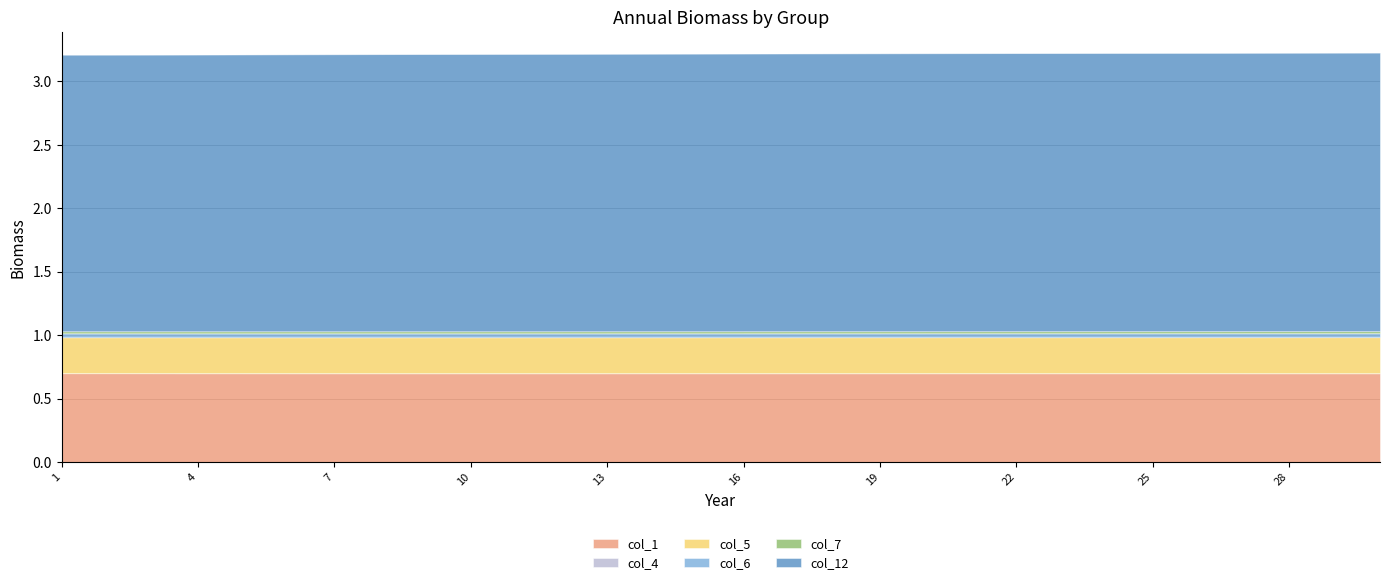

How many categories are shown in the chart?

30